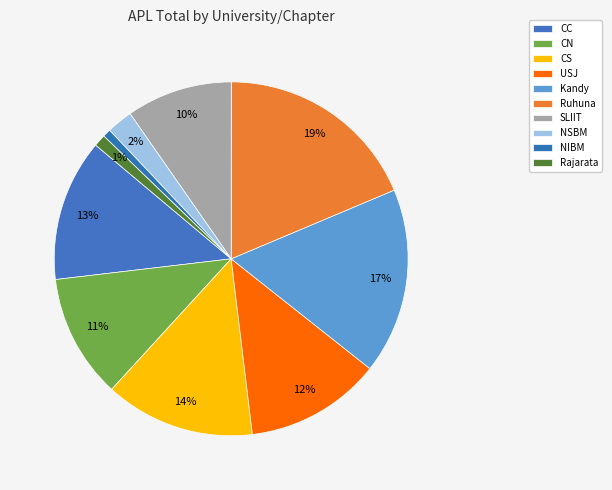

Count the number of slices in the pie.

10